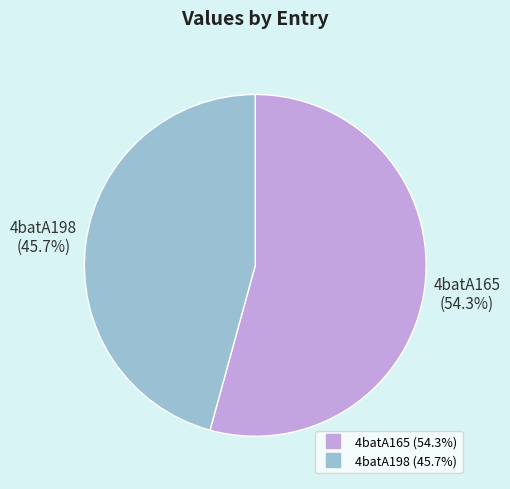

Does 4batA165 represent more than half of the total?

Yes